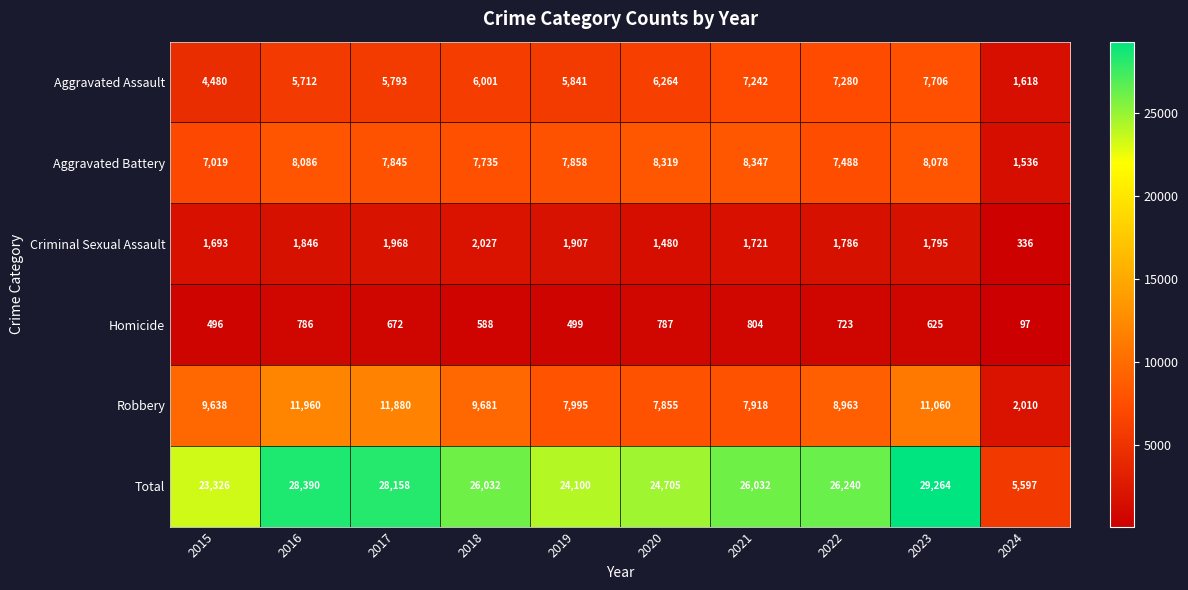

Is it true that Homicide equals 588 at 2018?

True